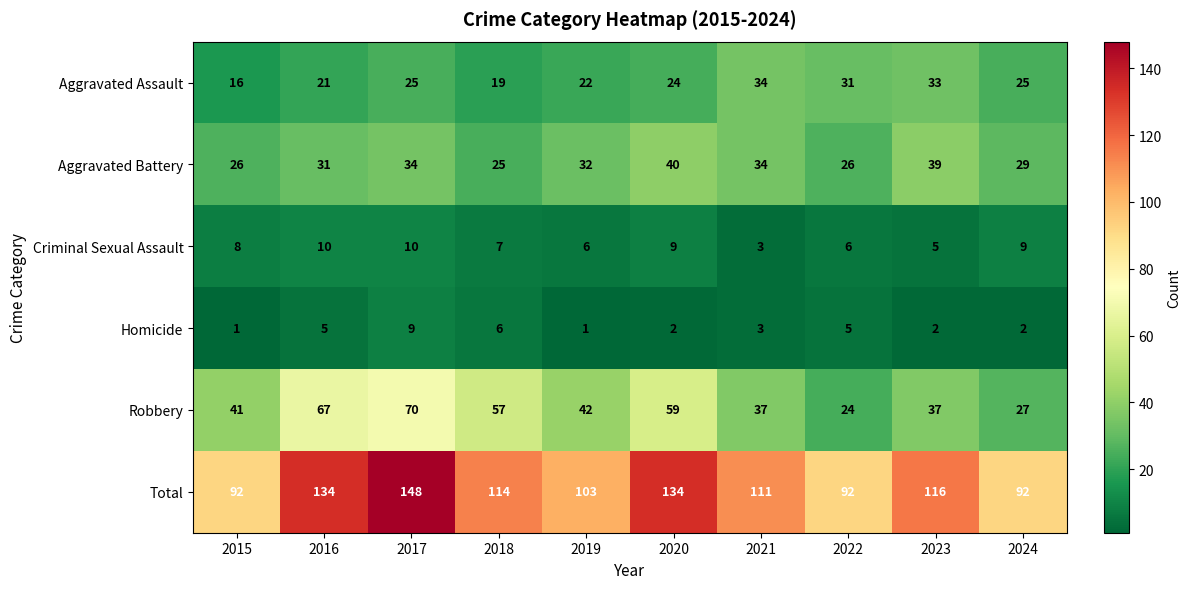

What is the difference between the second highest and minimum values in the Criminal Sexual Assault series?

7